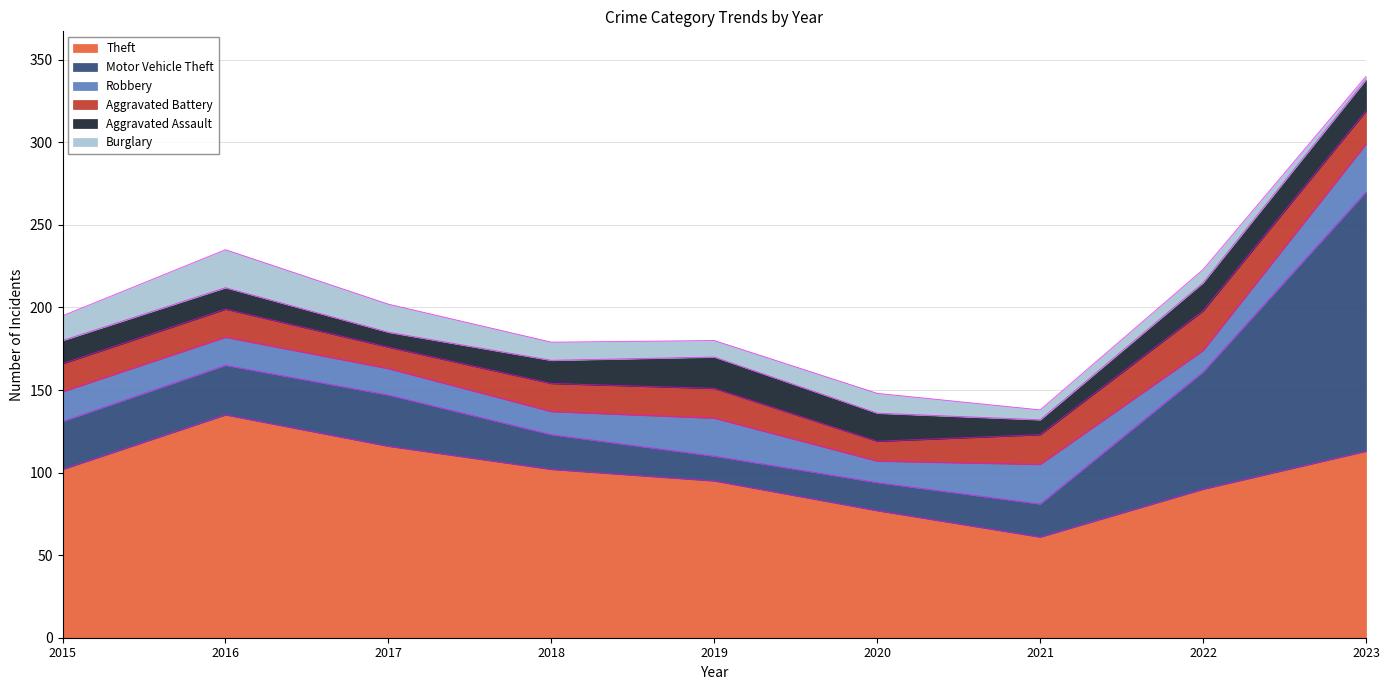

What are all the series names shown in the legend?

Theft, Motor Vehicle Theft, Robbery, Aggravated Battery, Aggravated Assault, Burglary